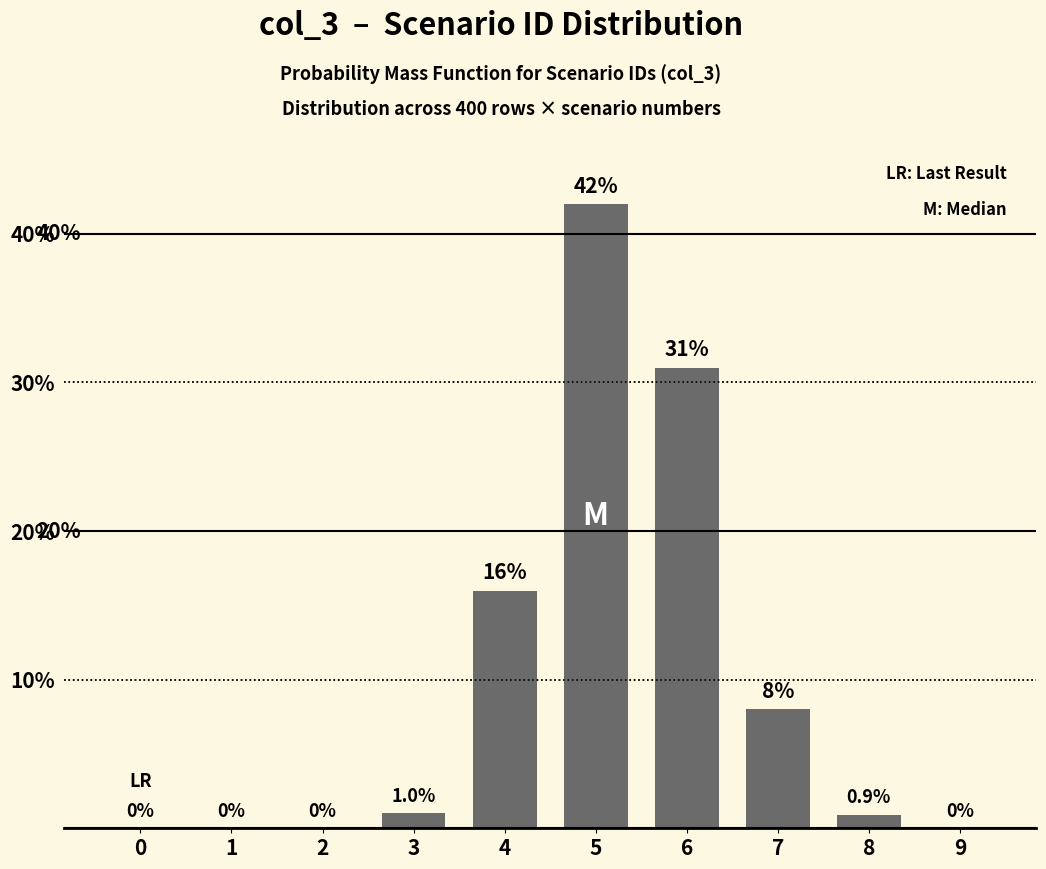

What is the greatest value displayed?

42.0